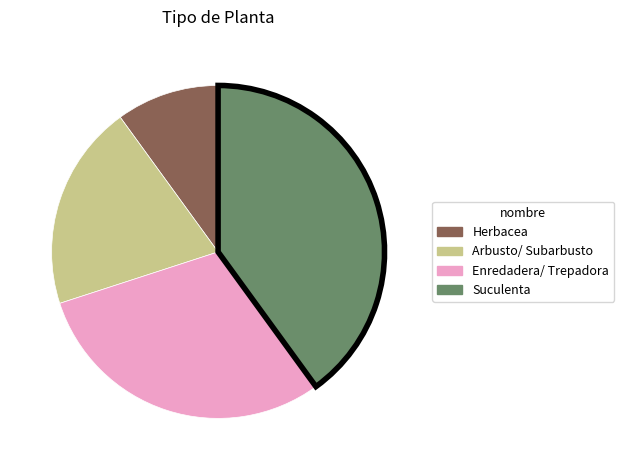

Which has a higher value, Arbusto/ Subarbusto or Enredadera/ Trepadora?

Enredadera/ Trepadora